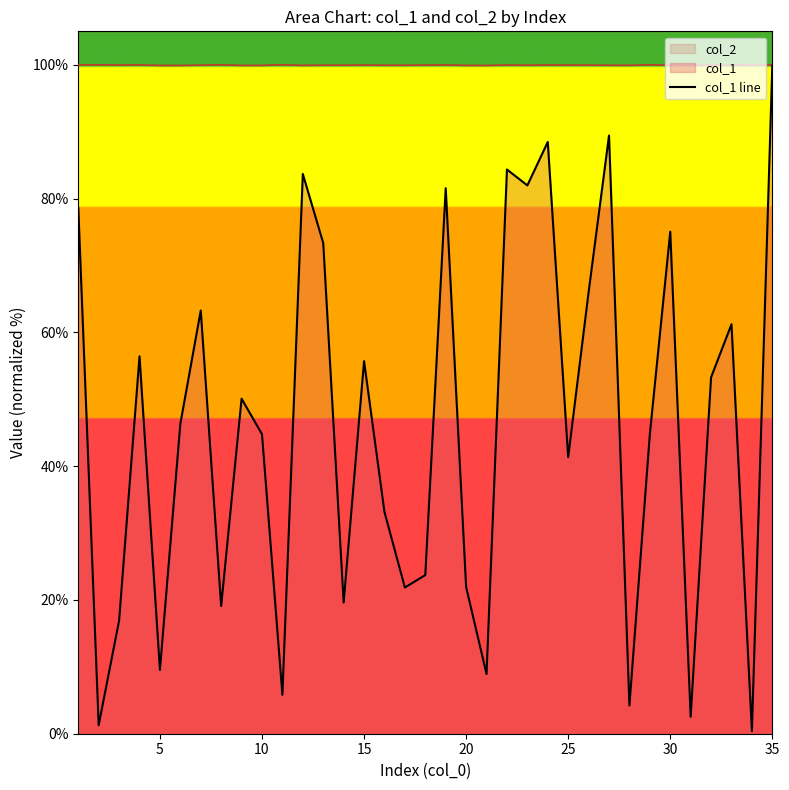

What is the minimum value shown in the chart?

0.4